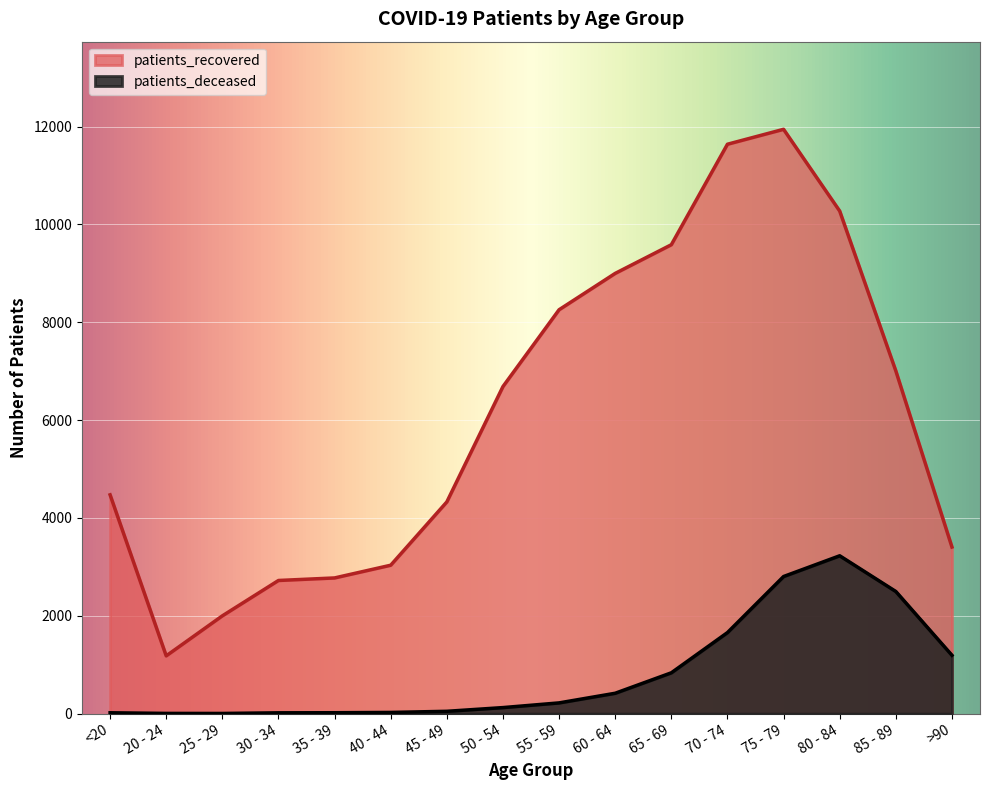

At which label does patients_deceased first exceed 219?

60 - 64